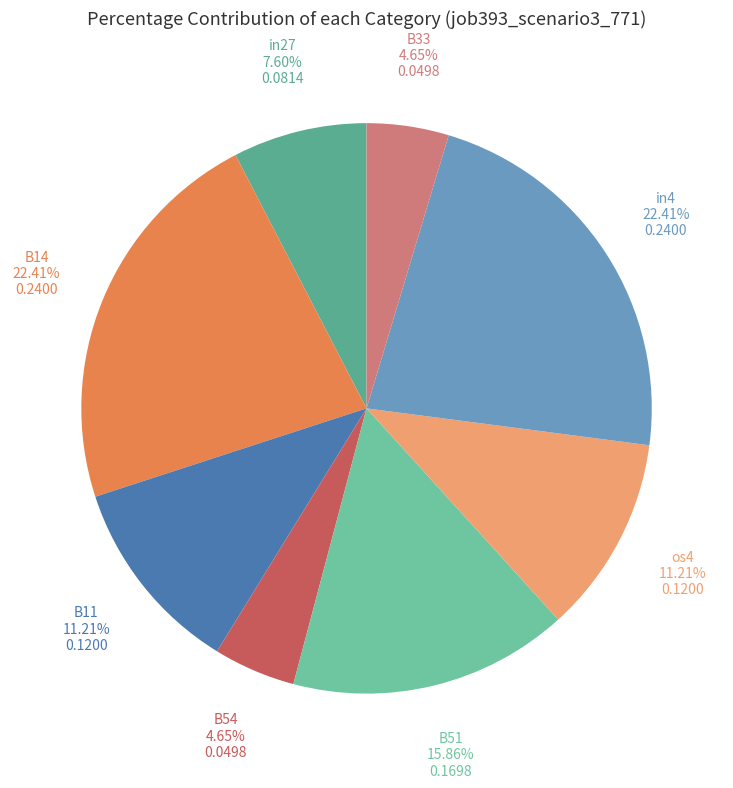

To the nearest percent, what is the average slice percentage?

13%